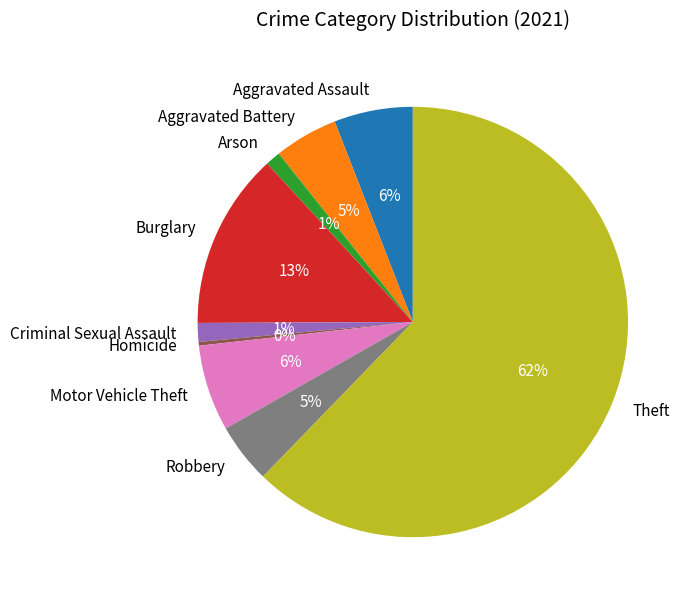

What percentage is the Criminal Sexual Assault slice, to the nearest percent?

1%